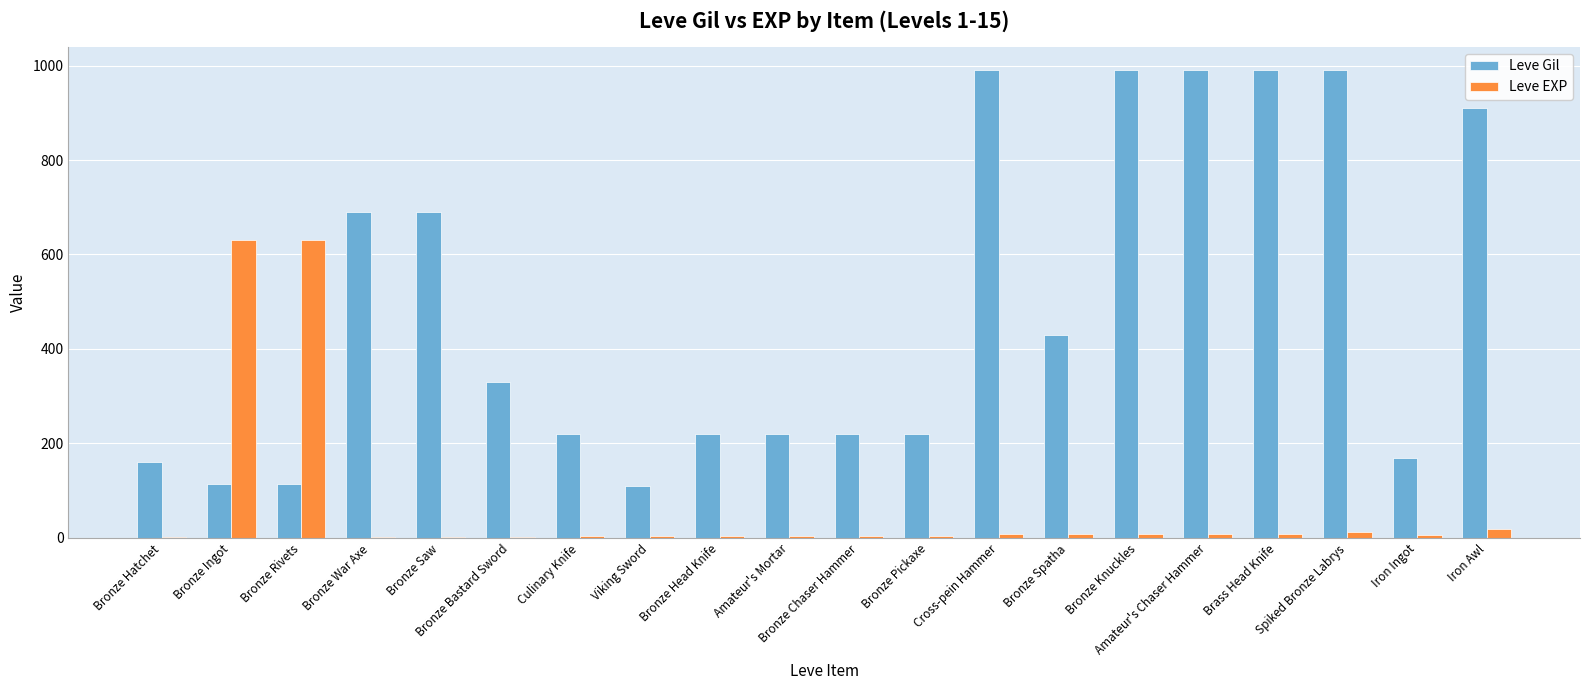

Which series has the largest total across all categories?

Leve Gil